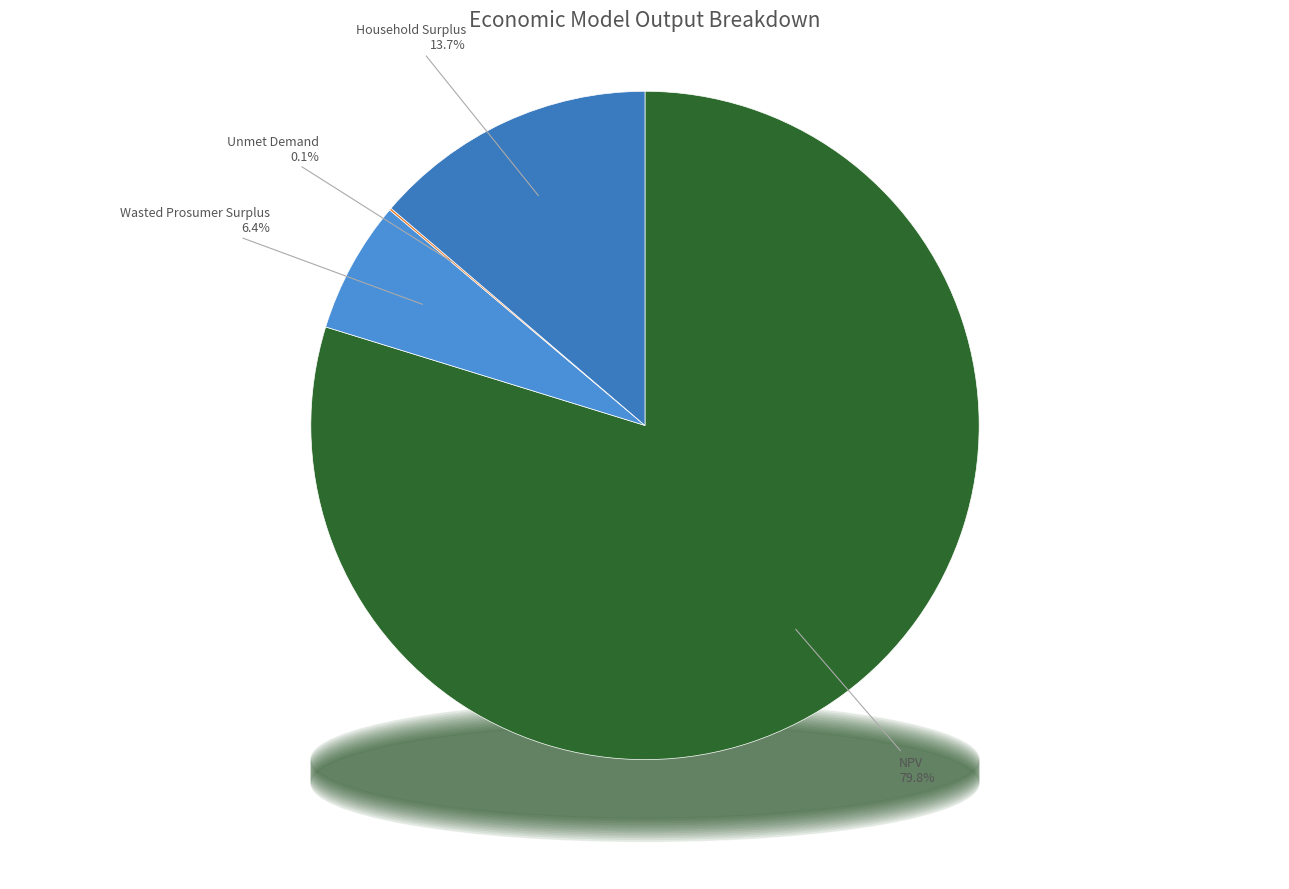

What is the change in value from Wasted Prosumer Surplus to Unmet Demand?

-235501.7